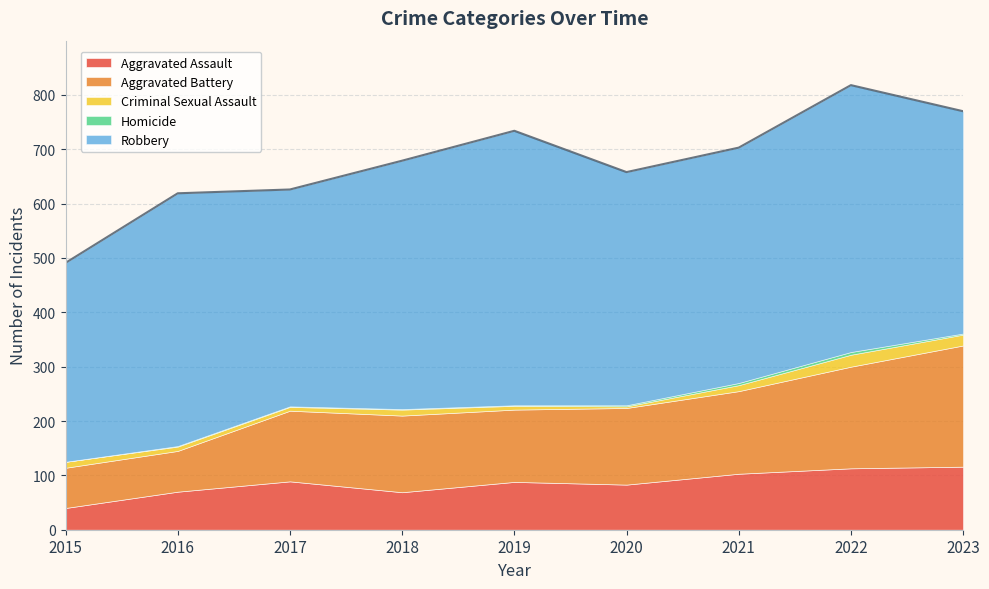

Which series has the widest spread of values?

Aggravated Battery